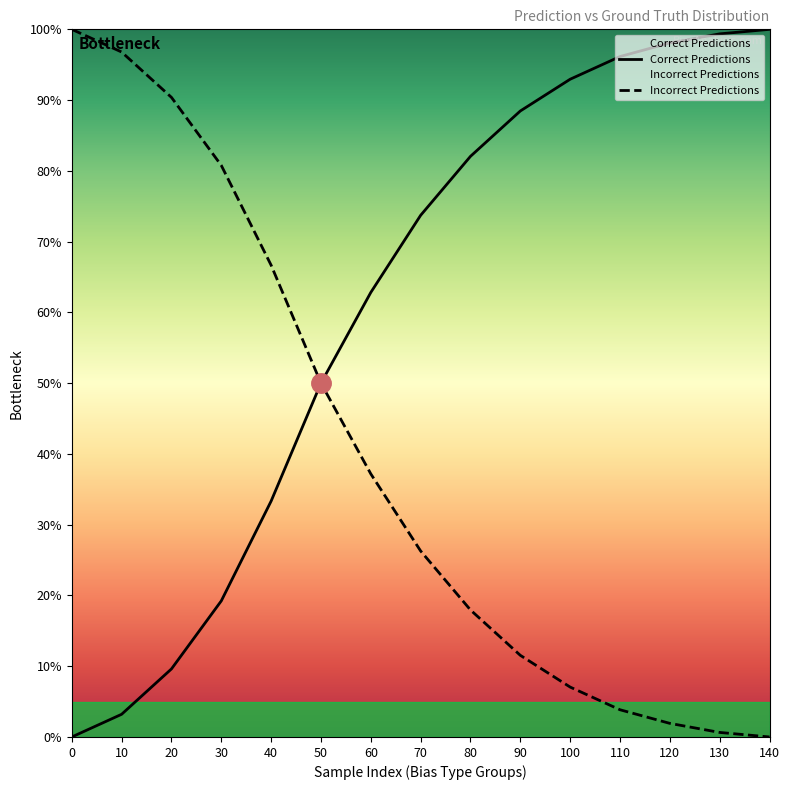

Count the number of categories in the chart.

15